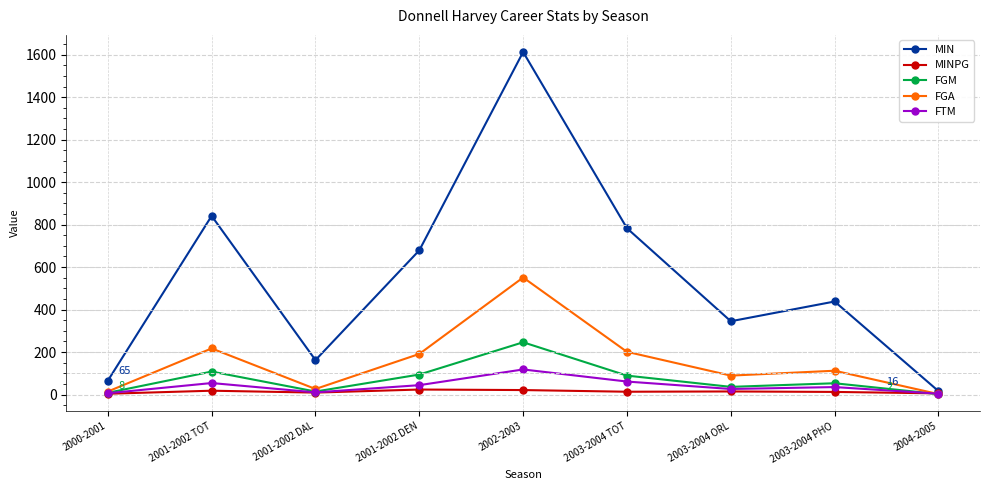

List the series in order of their peak value, lowest first.

MINPG, FTM, FGM, FGA, MIN